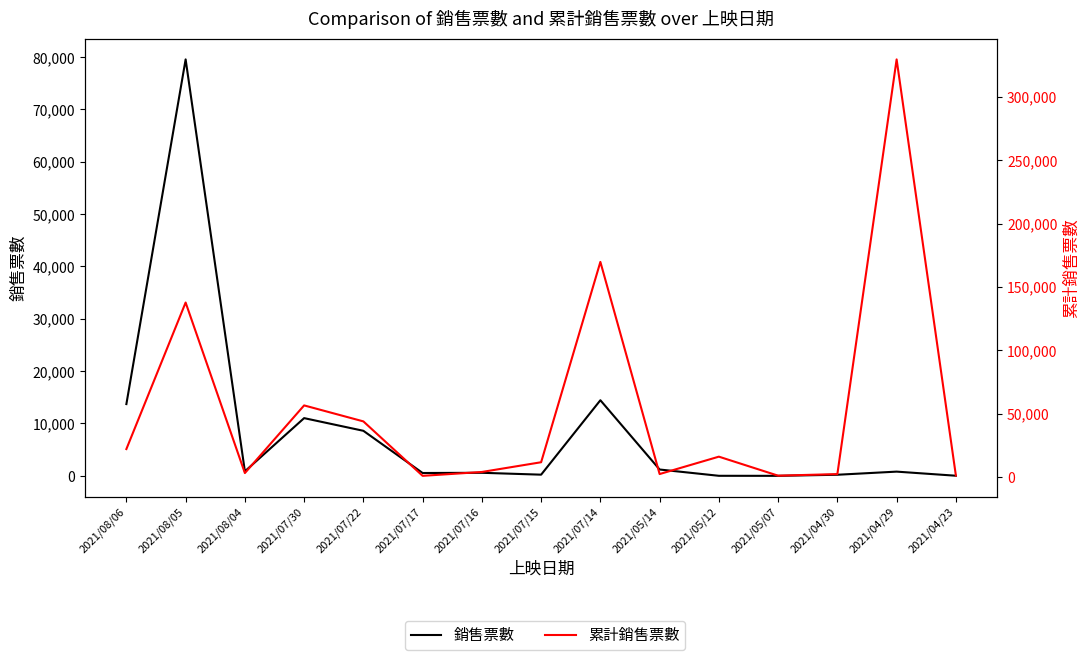

True or false: 累計銷售票數 and 銷售票數 cross at least once.

False